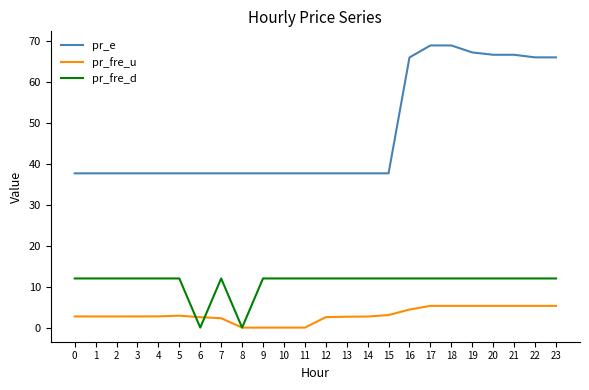

At 13, list the series in order from smallest to largest.

pr_fre_u, pr_fre_d, pr_e